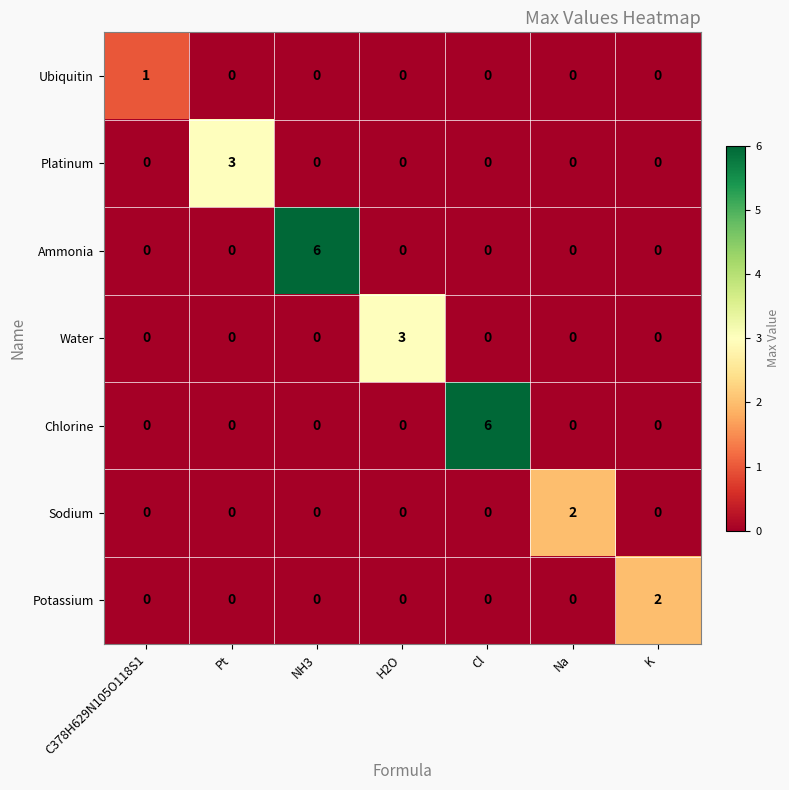

What is the greatest value displayed?

6